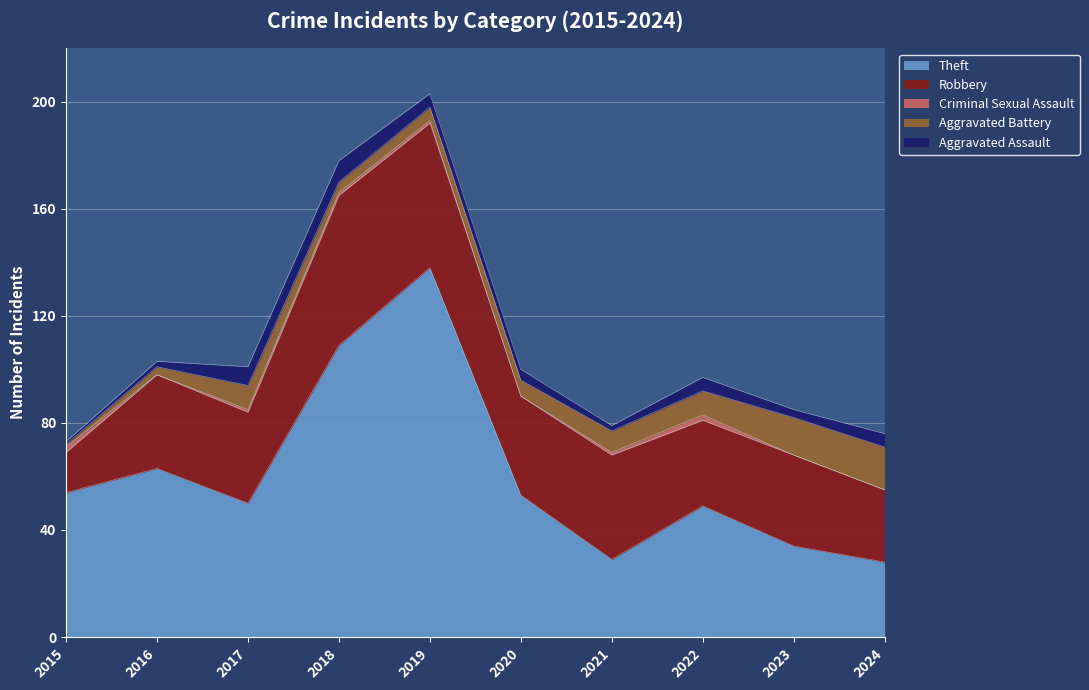

What is the sum of all Criminal Sexual Assault values?

8